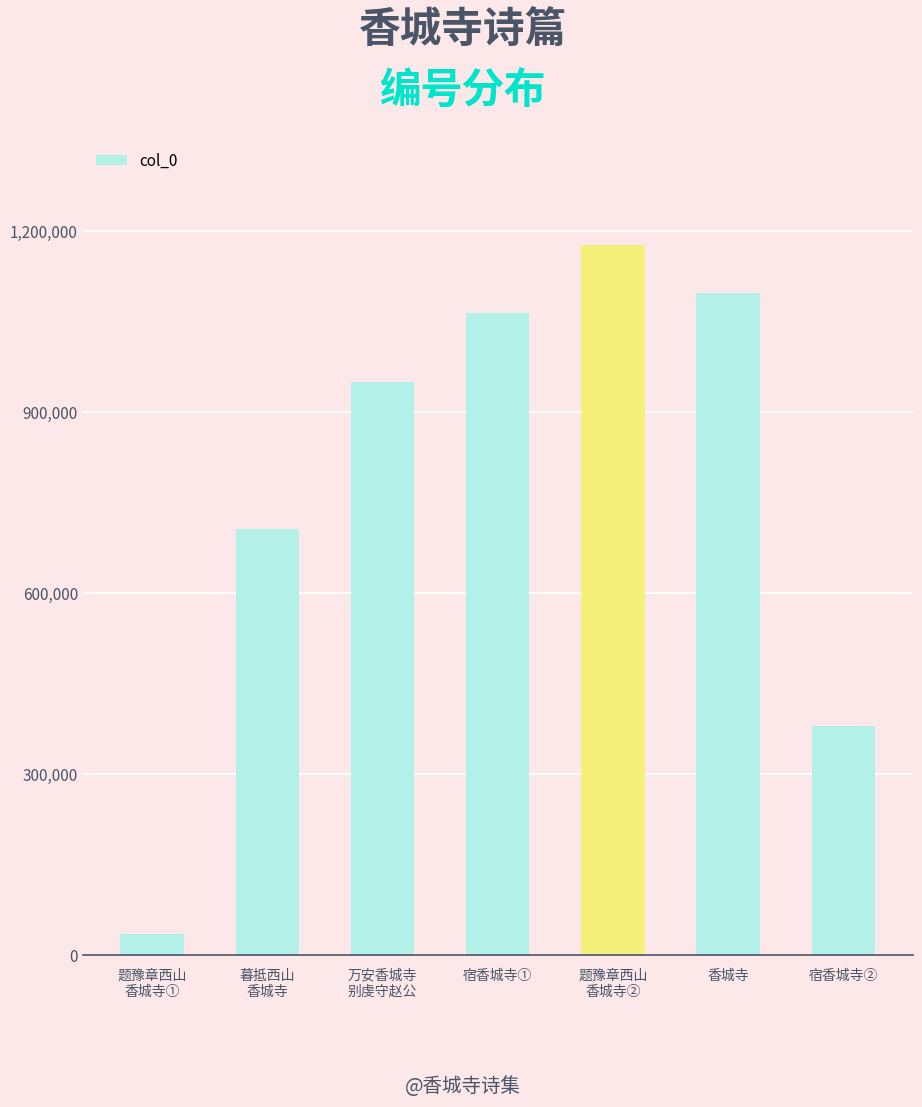

What is the average value?

772538